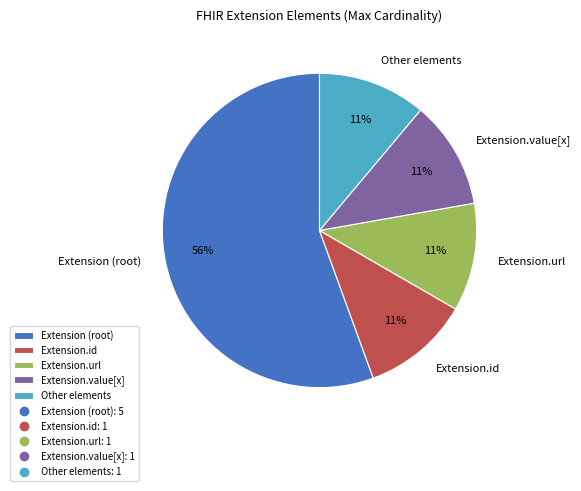

True or false: Extension.url accounts for 65% of the total.

False